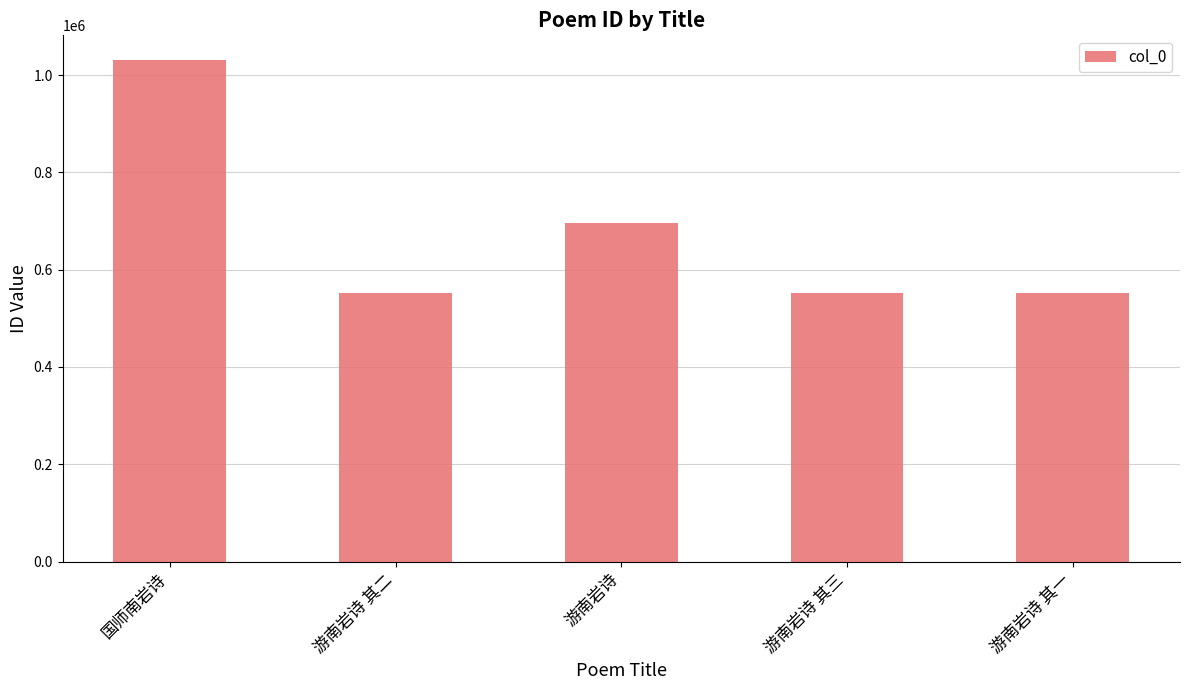

What is the value of the 1st bar from the left?

1030398